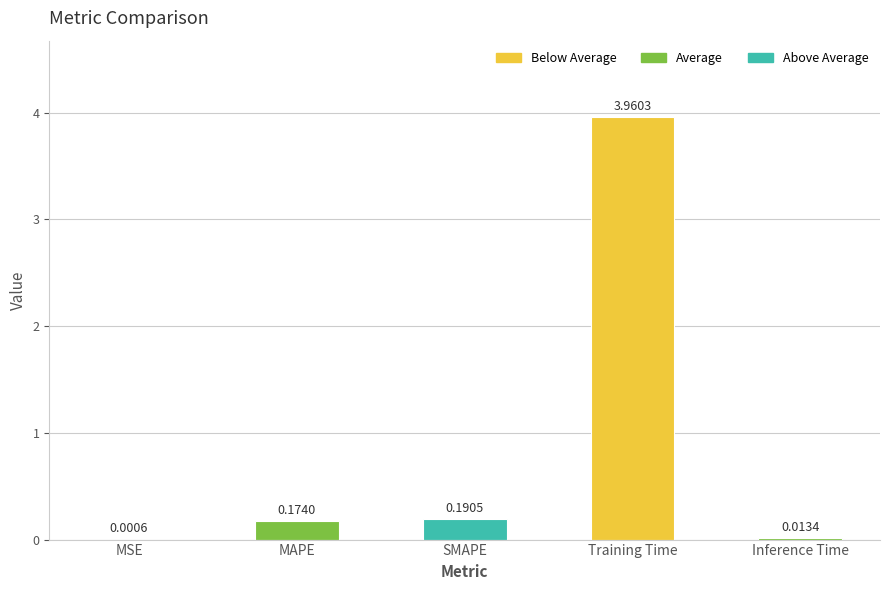

What is the change in value from MAPE to Training Time?

+3.8